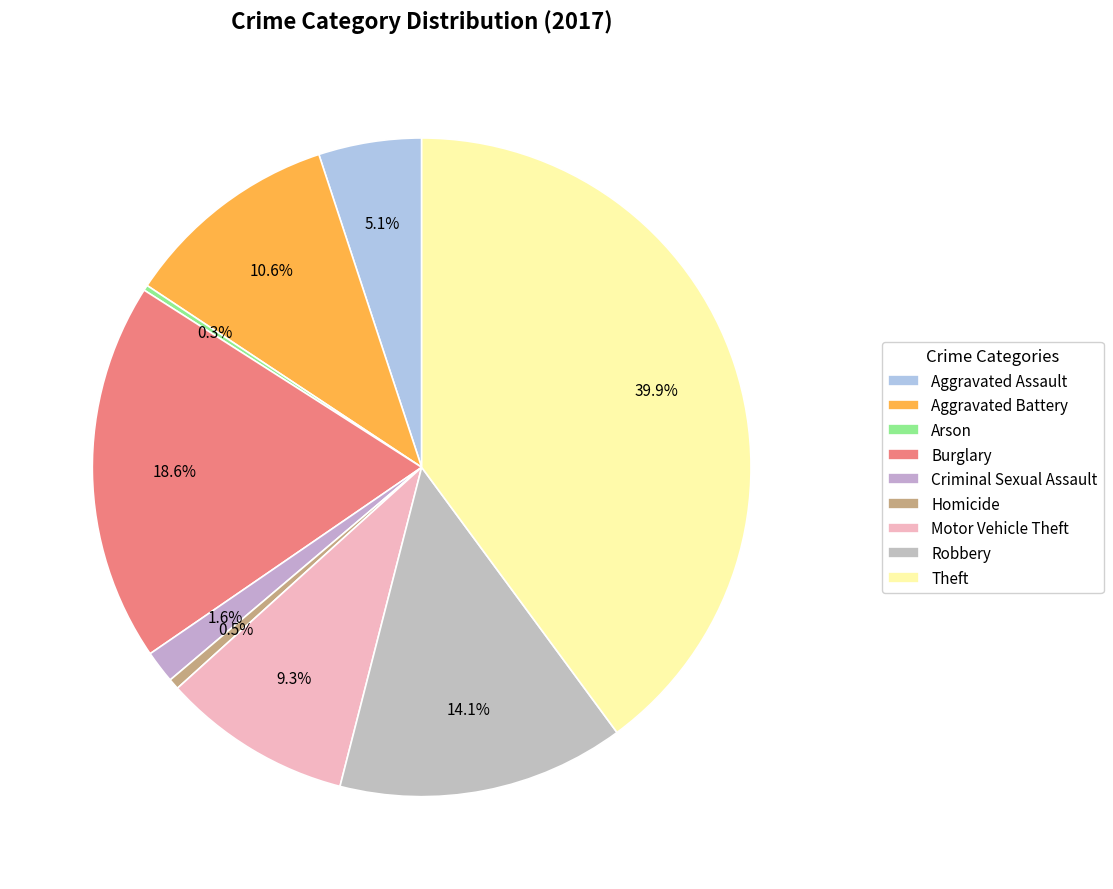

To the nearest percent, what is the difference between the Aggravated Assault and Burglary slice percentages?

14%